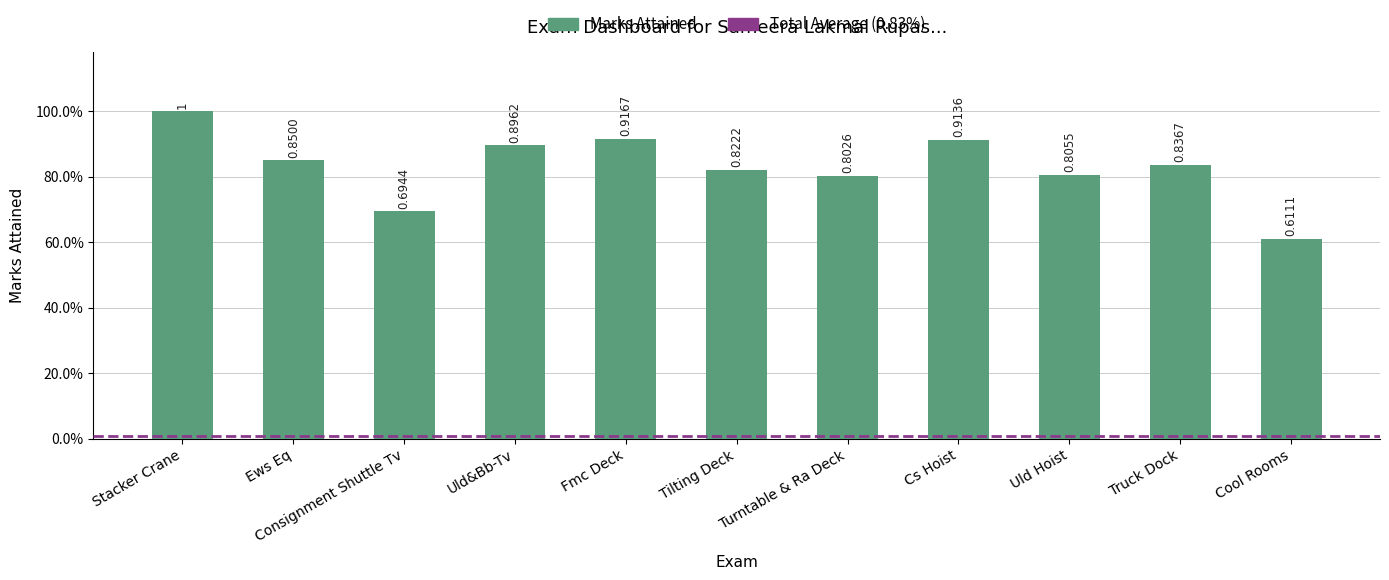

What is the value of the 5th bar from the left?

0.9